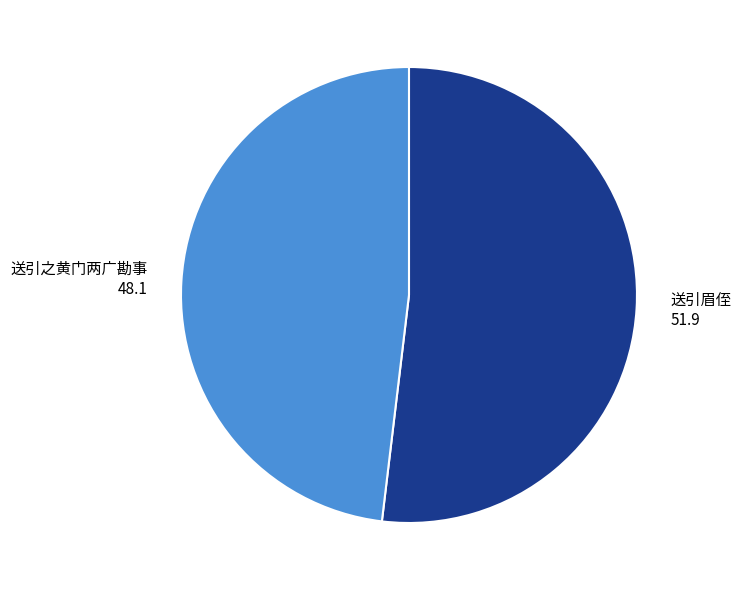

Which category has the smallest portion of the pie?

送引之黄门两广勘事